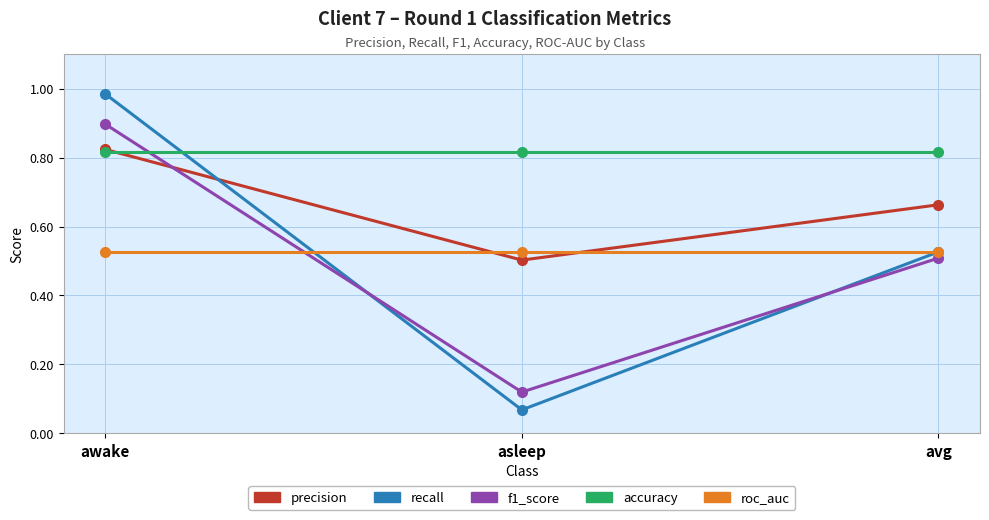

Count the number of categories in the chart.

3